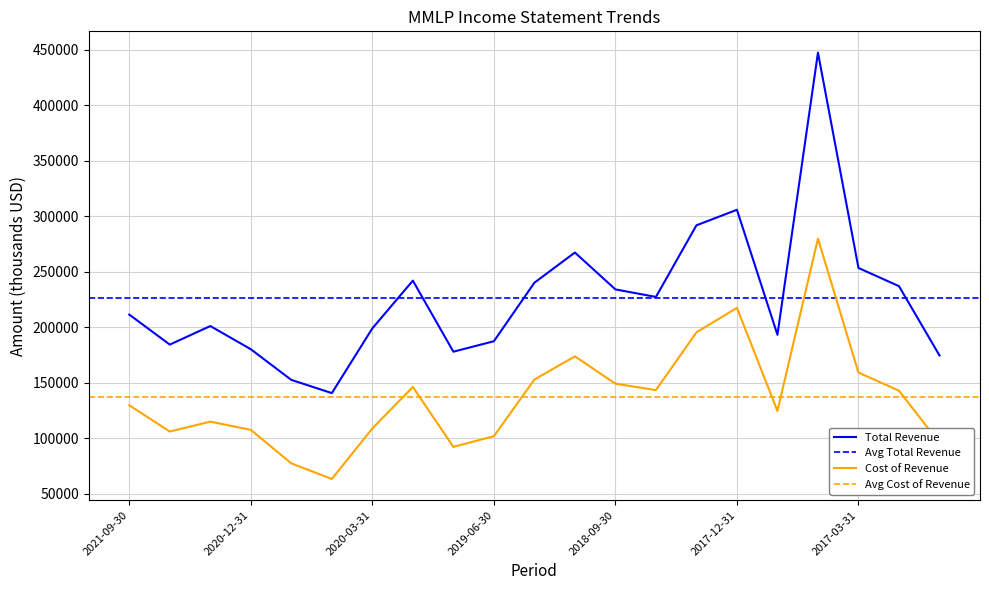

Between 2020-03-31 and 2018-06-30, which series saw the biggest shift?

Cost of Revenue